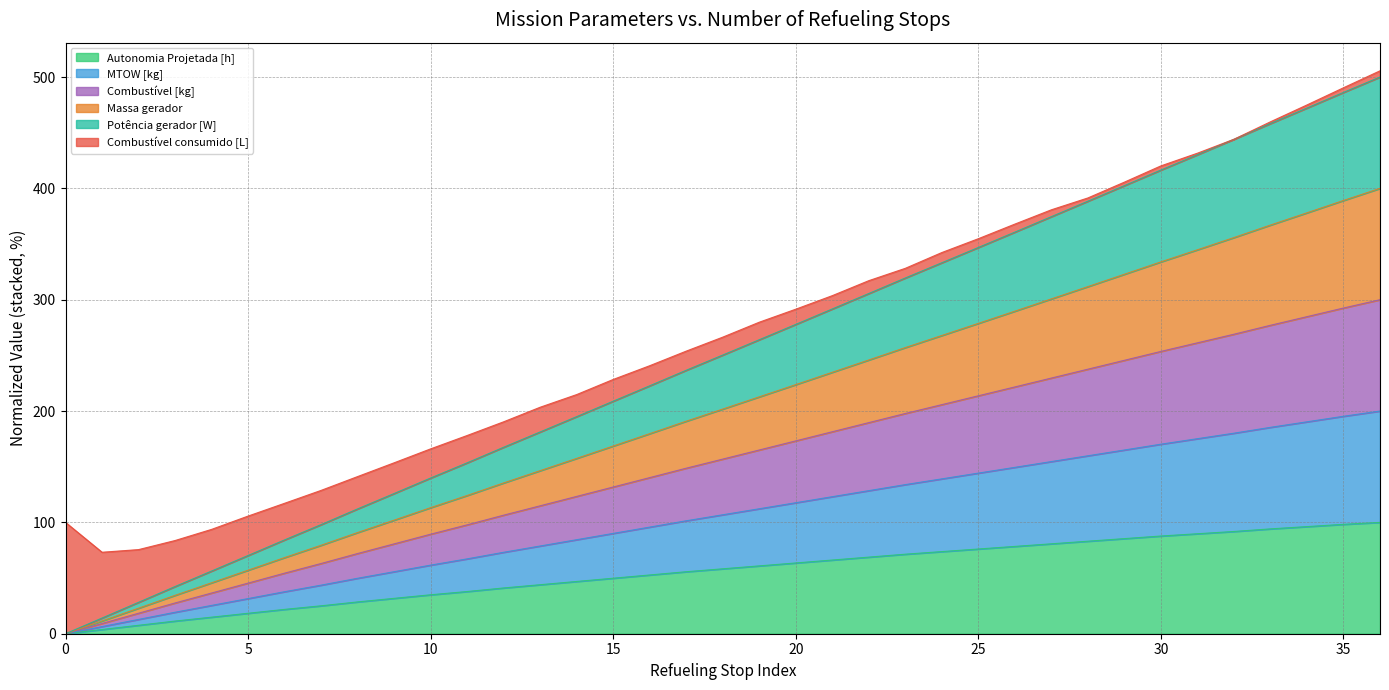

Where is Autonomia Projetada [h] nearest to the value 50?

15